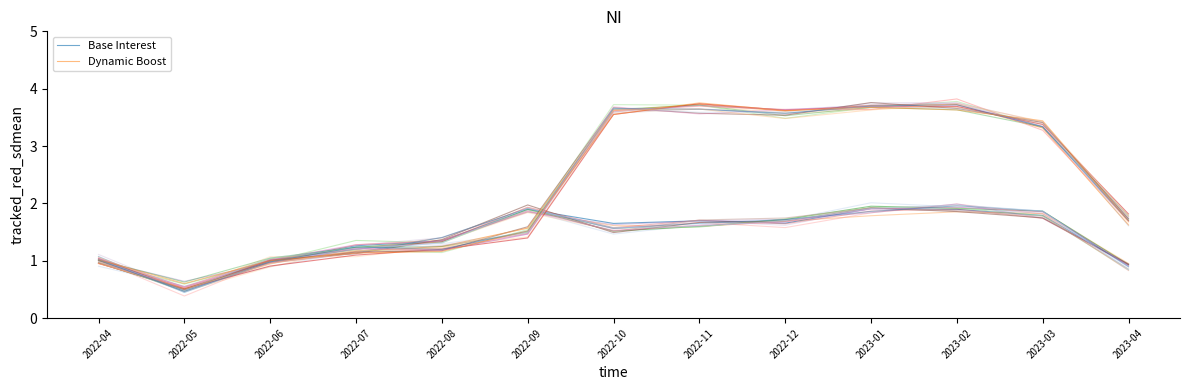

What are all the series names shown in the legend?

Base Interest, Dynamic Boost